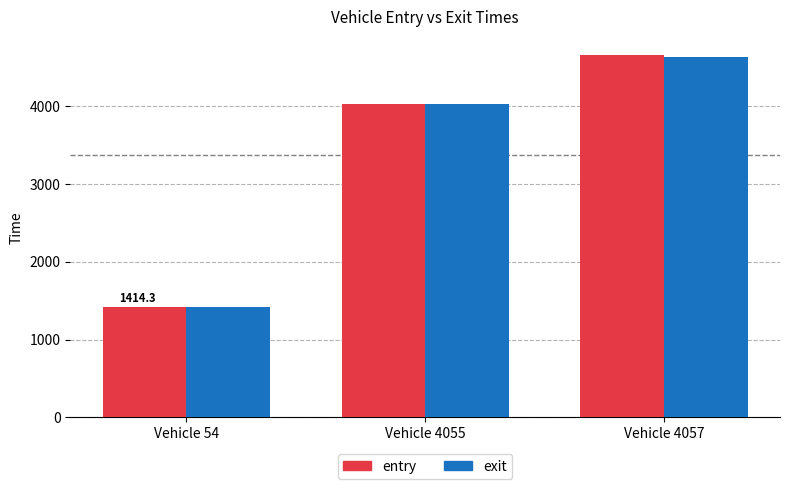

Which label corresponds to the smallest value in the chart?

Vehicle 54